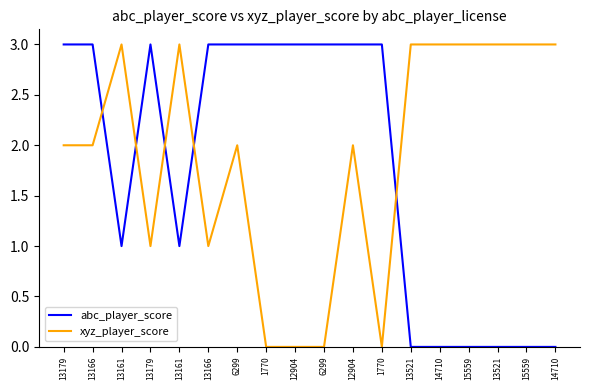

List the series in order of their peak value, lowest first.

abc_player_score, xyz_player_score